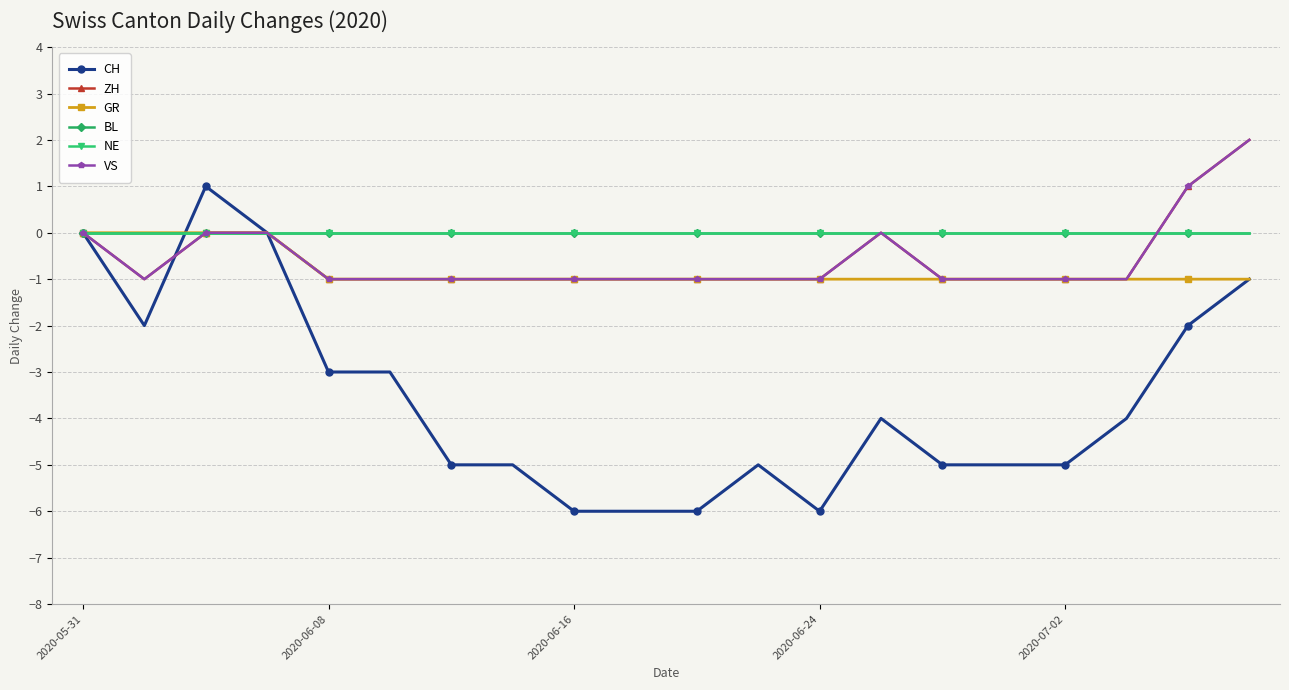

How many lines are shown in the chart?

6